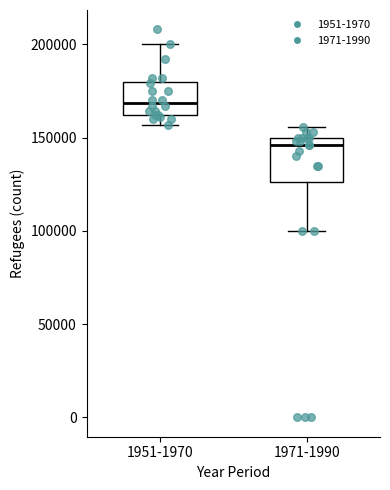

Reading left to right, read every box against the y-axis: the position of its median line, the range the box covers, and the ends of its whiskers. The values are not printed on the chart, so give them approximately, as read against the axis.

1951-1970: median 170000, box 160000 to 180000, whiskers 155000 to 200000
1971-1990: median 145000, box 125000 to 150000, whiskers 100000 to 155000